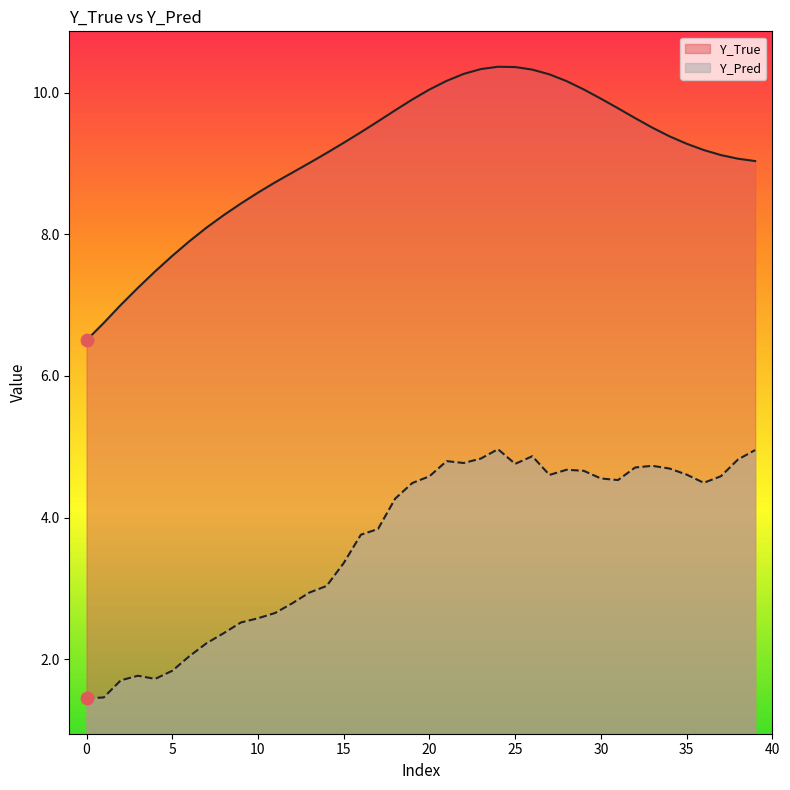

What is the total value across all series at 6?

9.9